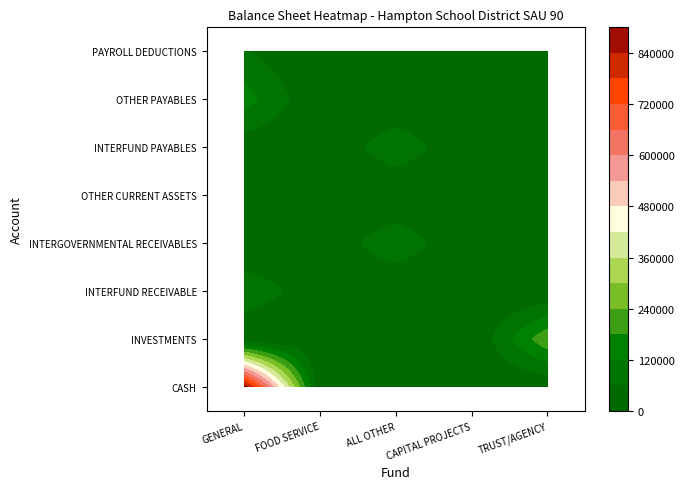

At how many categories does at least one series exceed 823311?

1